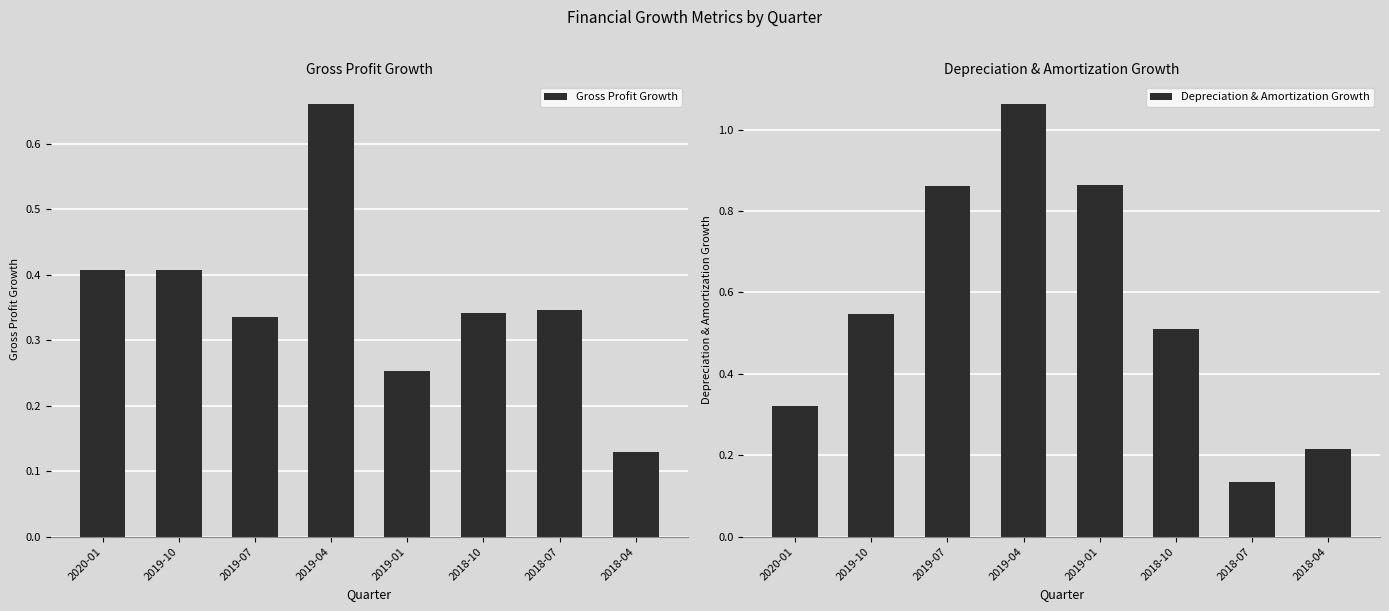

What is the label of the 5th bar from the left?

2019-01